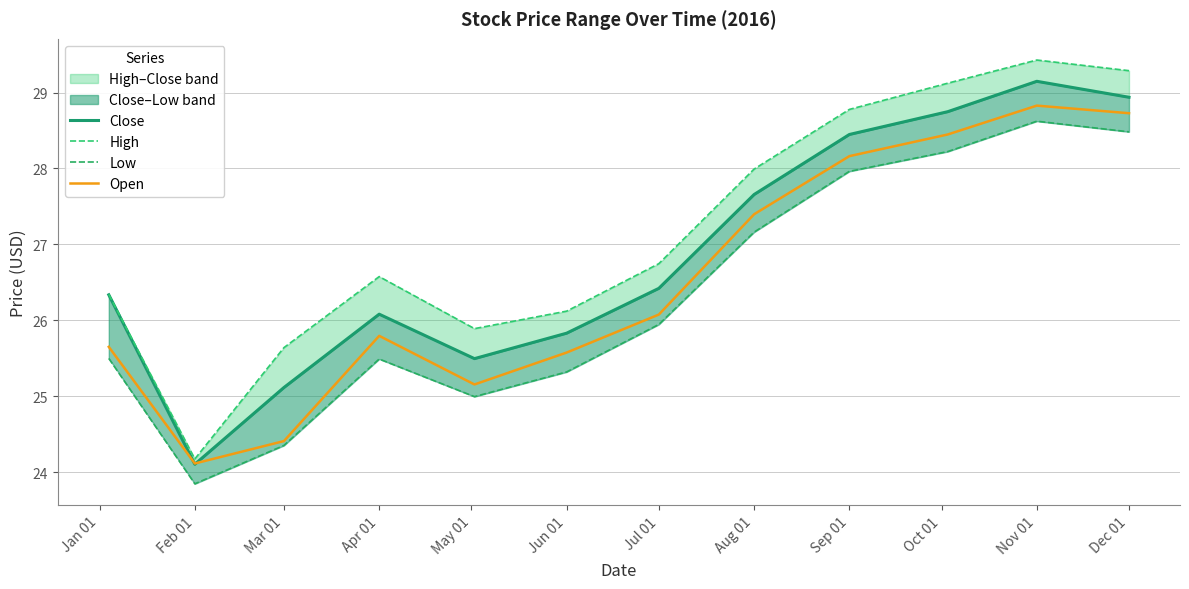

What is the maximum value for Close?

29.1